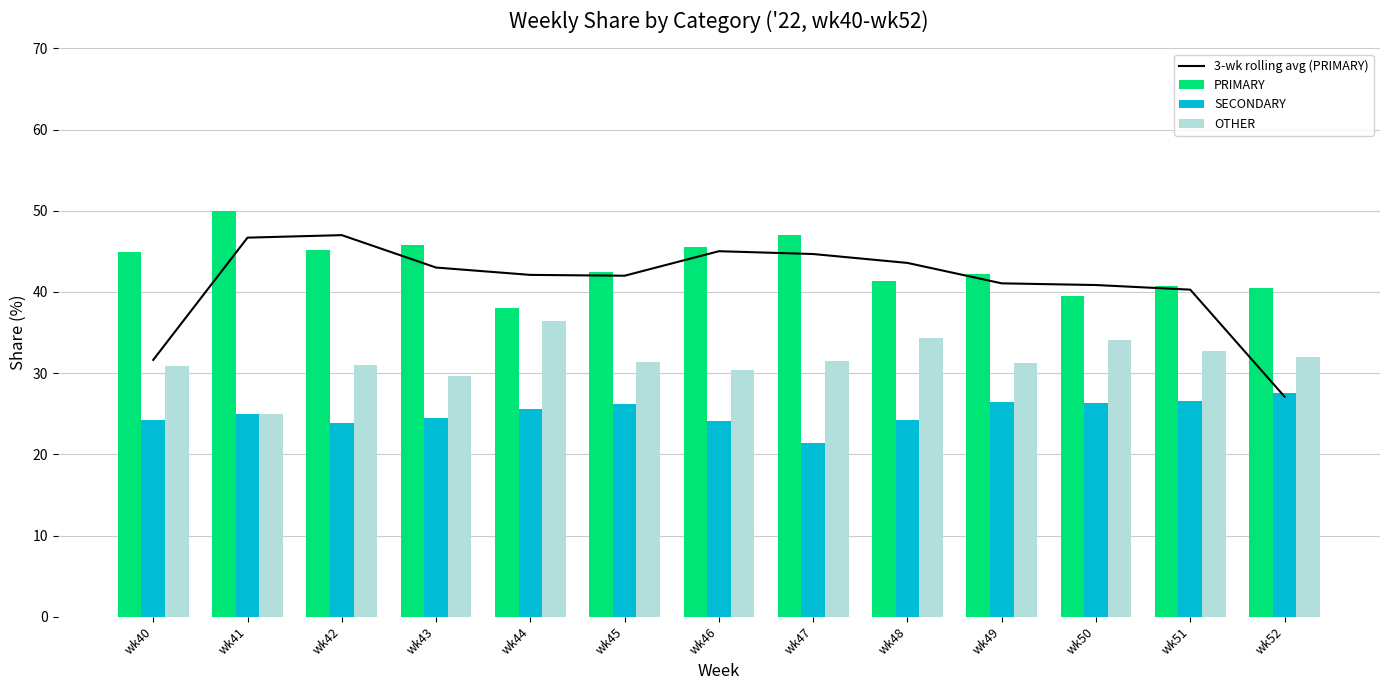

What is the maximum value shown in the chart?

50.0